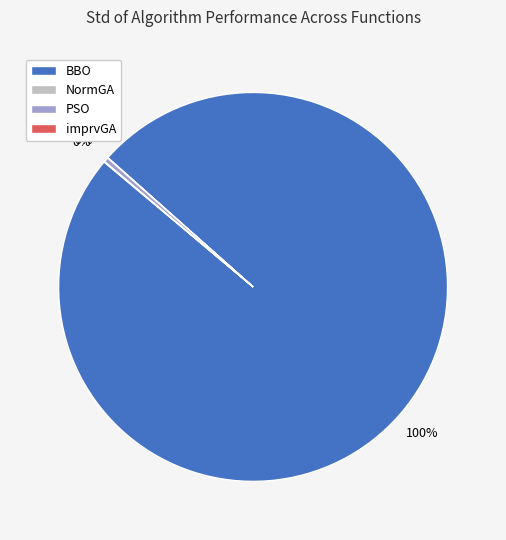

To the nearest percent, what percentage of the pie is BBO?

100%